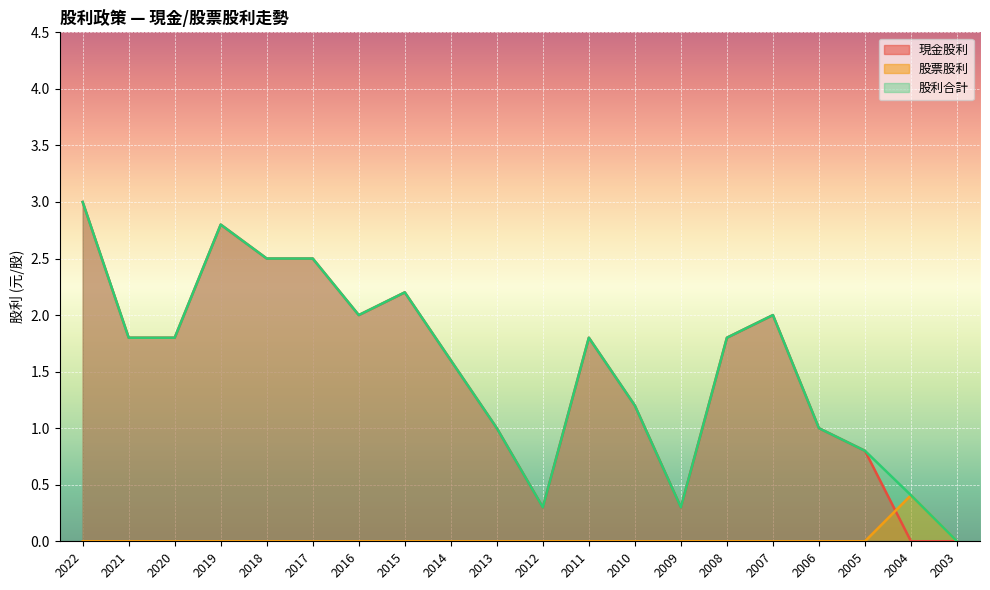

What is the value of the 股利合計 point at the 19th from the left?

0.4